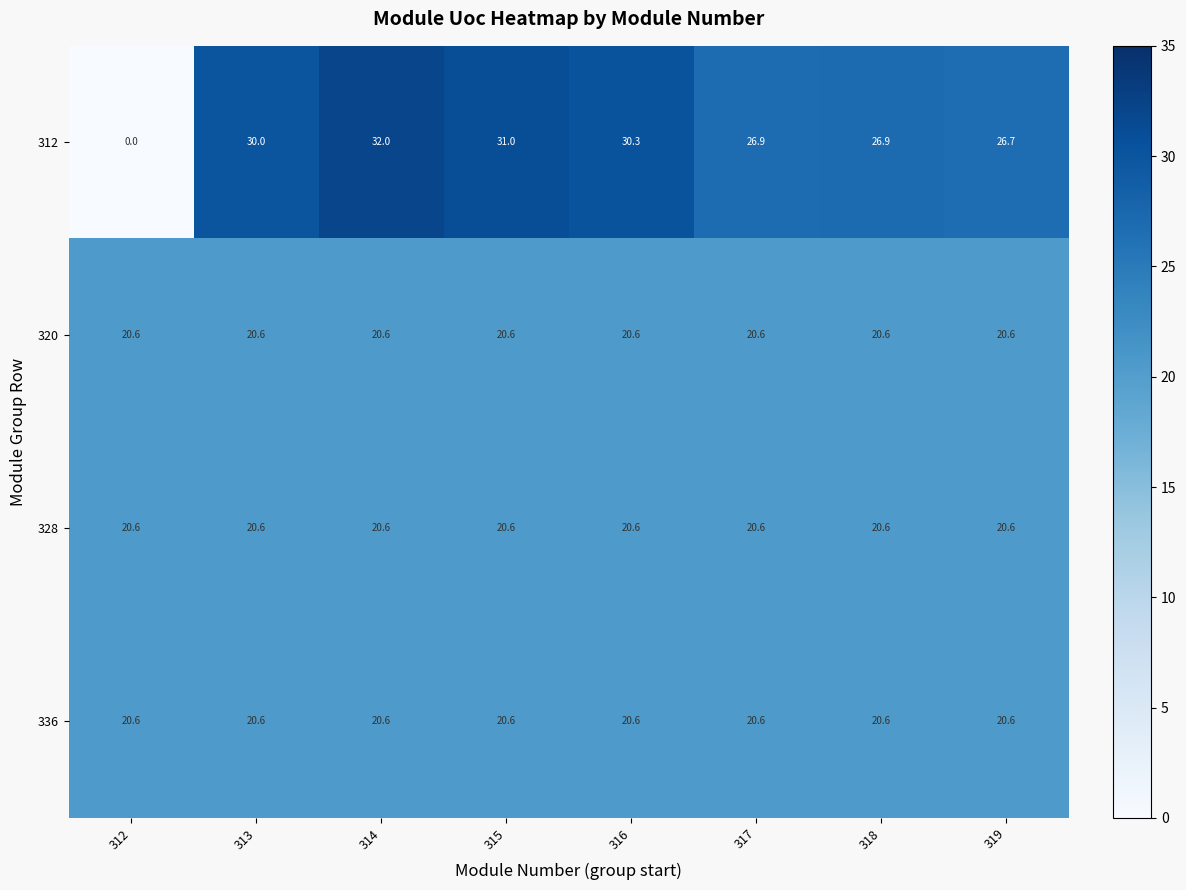

At which label is 312 closest to 16?

319